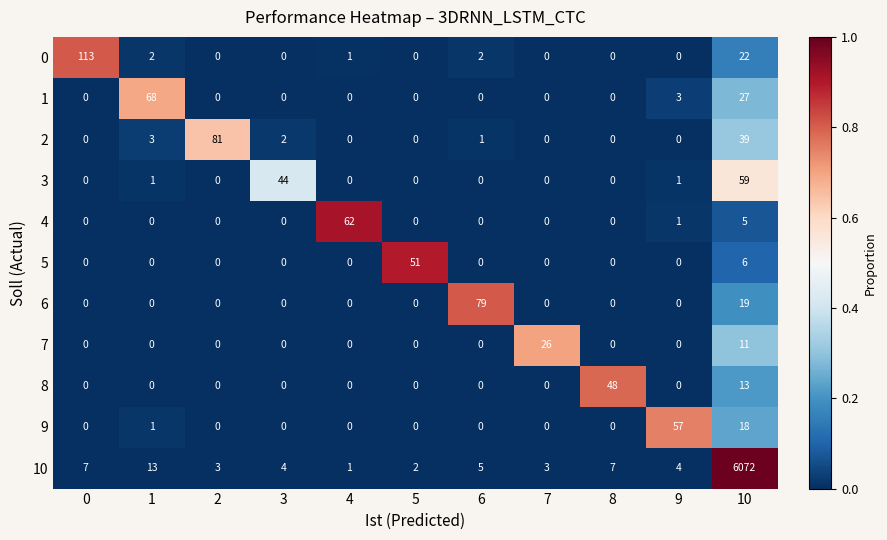

True or false: 3 has a value of 59 at 10.

True